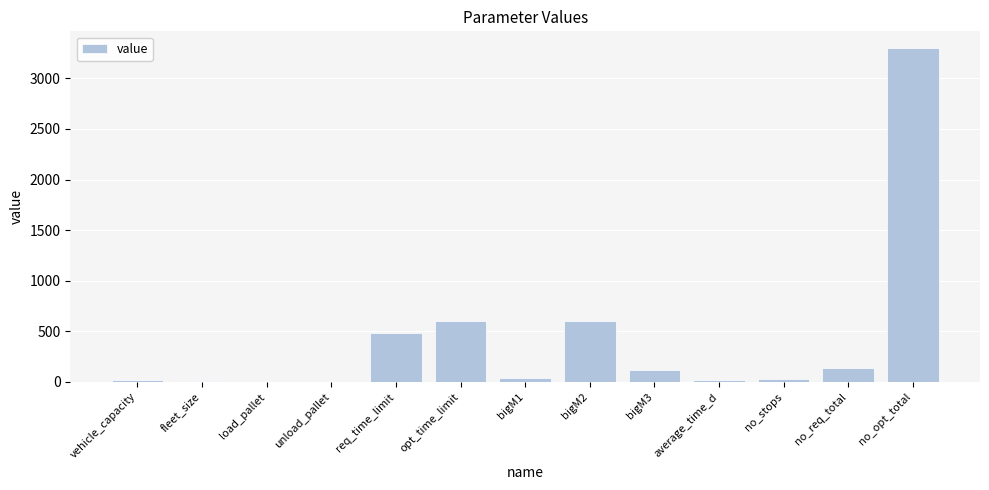

How many categories are shown in the chart?

13